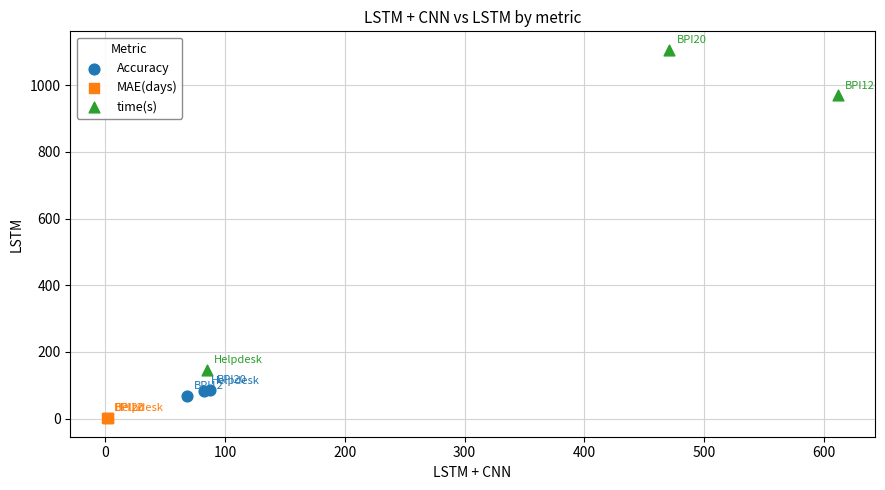

Which series has the largest Y range (max minus min)?

time(s)